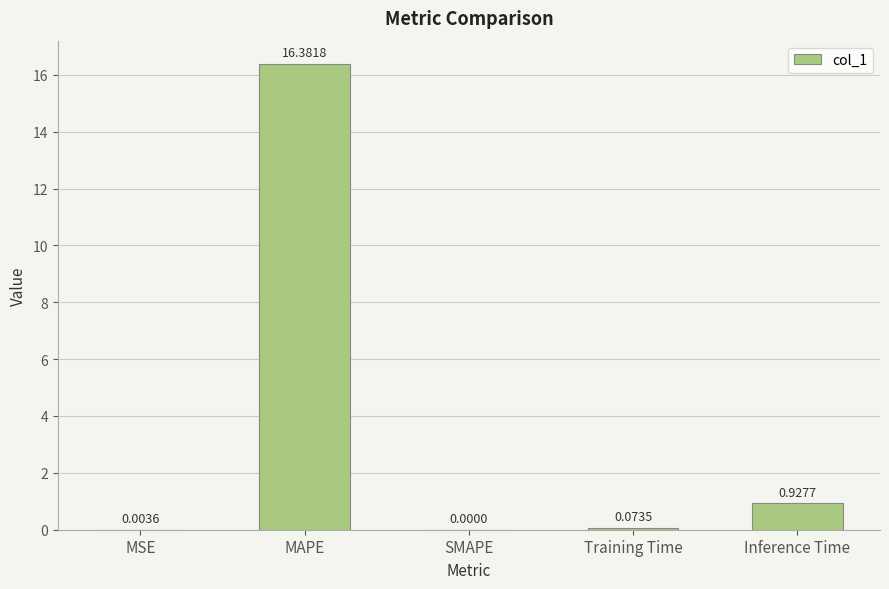

Which category has the highest value across all series?

MAPE